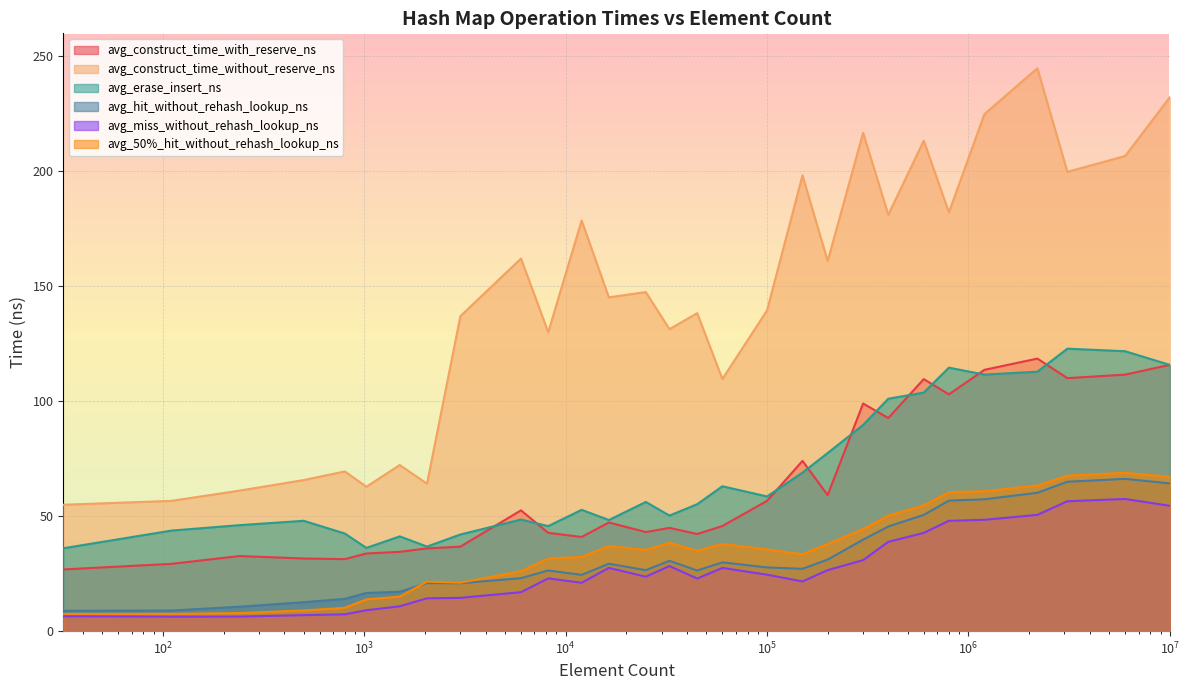

Which series has the largest range (max minus min)?

avg_construct_time_without_reserve_ns